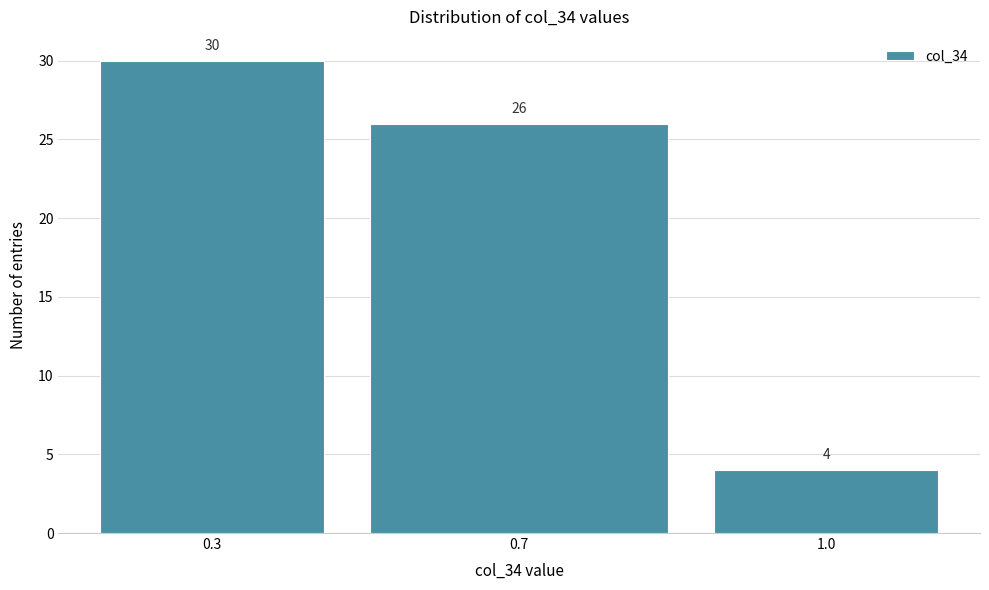

Reading left to right, transcribe all the data shown in this chart.

0.3=30	0.7=26	1.0=4